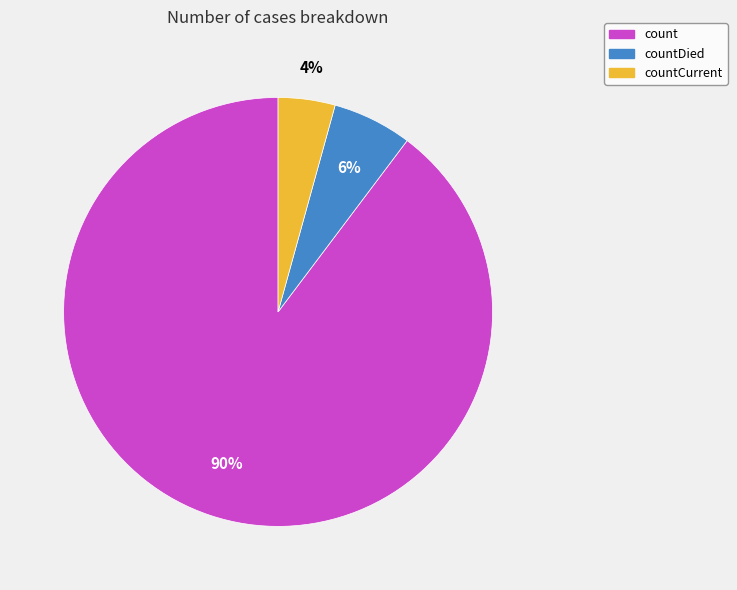

To the nearest percent, what is the average slice percentage?

33%